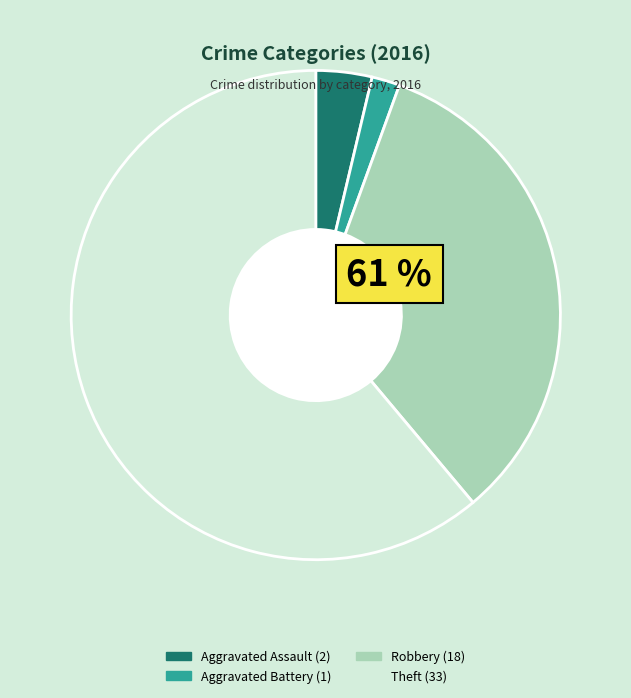

Combined, do Aggravated Battery and Theft account for over 50%?

Yes